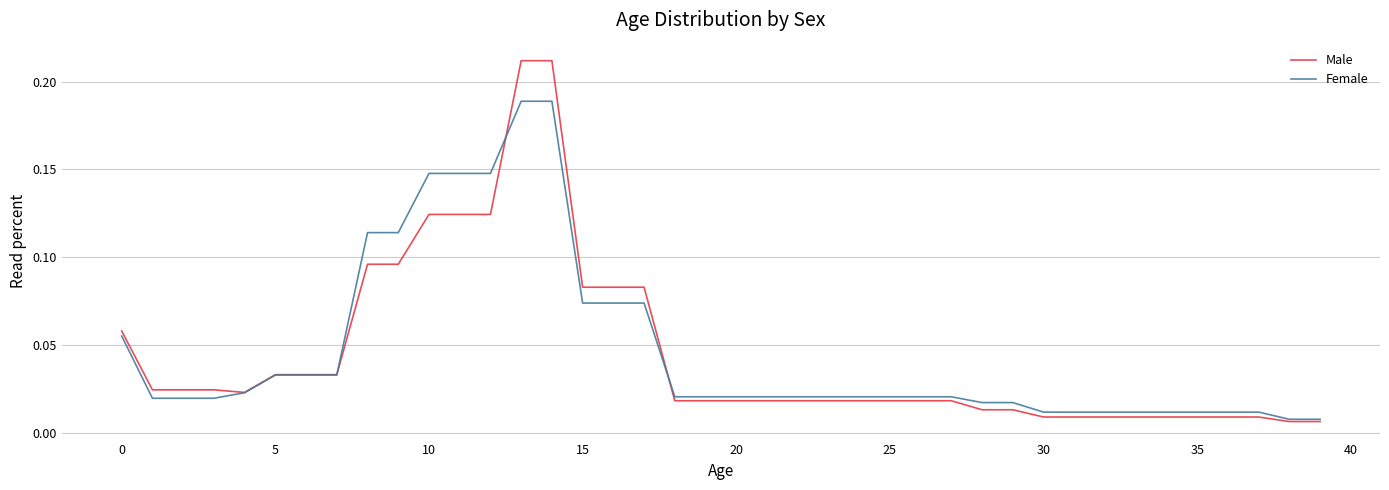

List the series in order of their peak value, highest first.

Male, Female